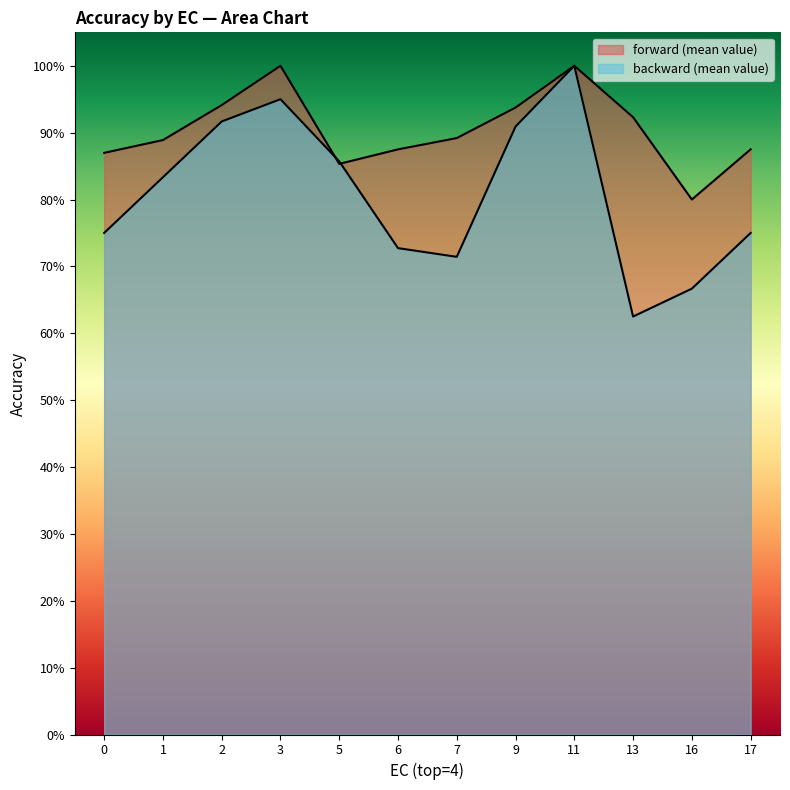

Between which two adjacent categories do backward (mean value) and forward (mean value) first intersect?

3 and 5